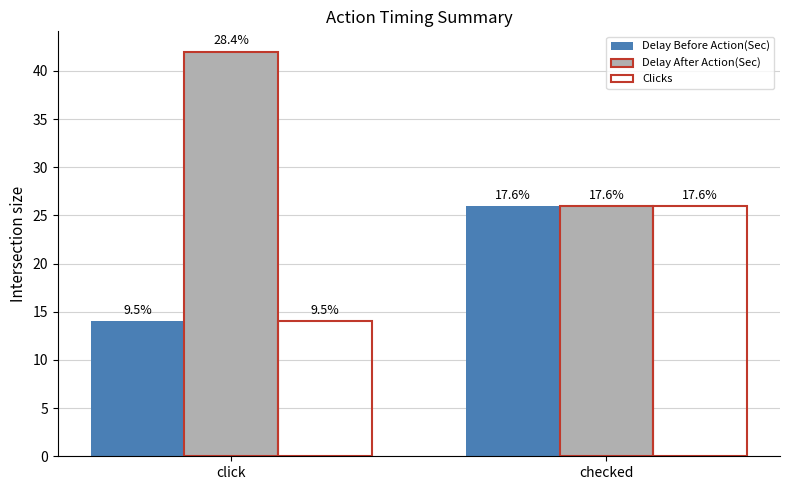

What is the total value across all series at checked?

78